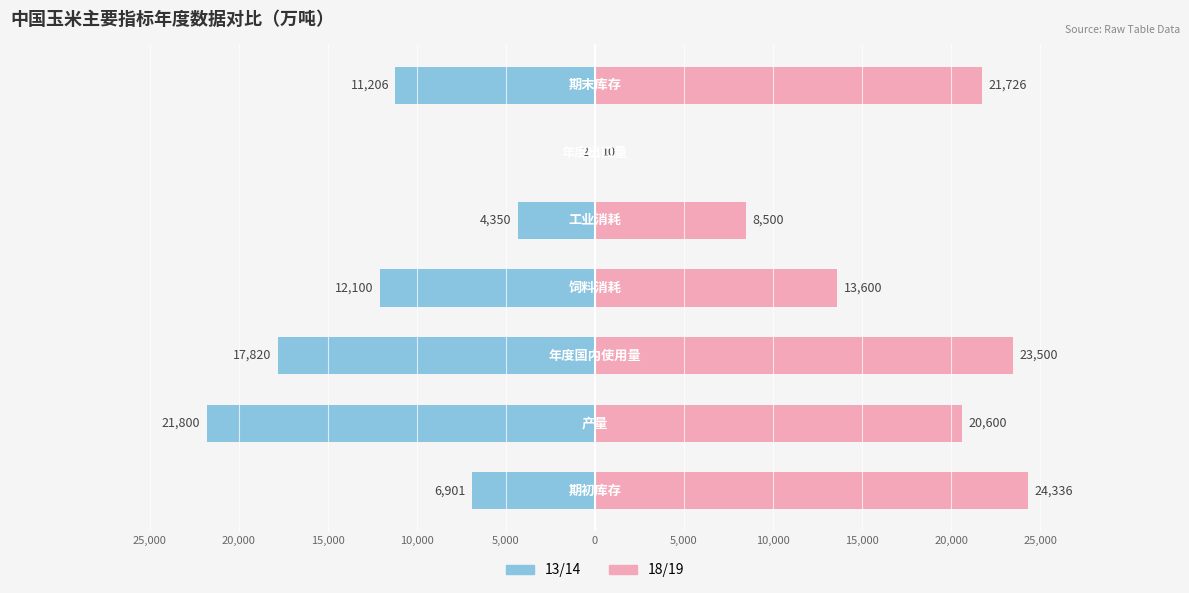

How many data points in 13/14 are above -11206?

3